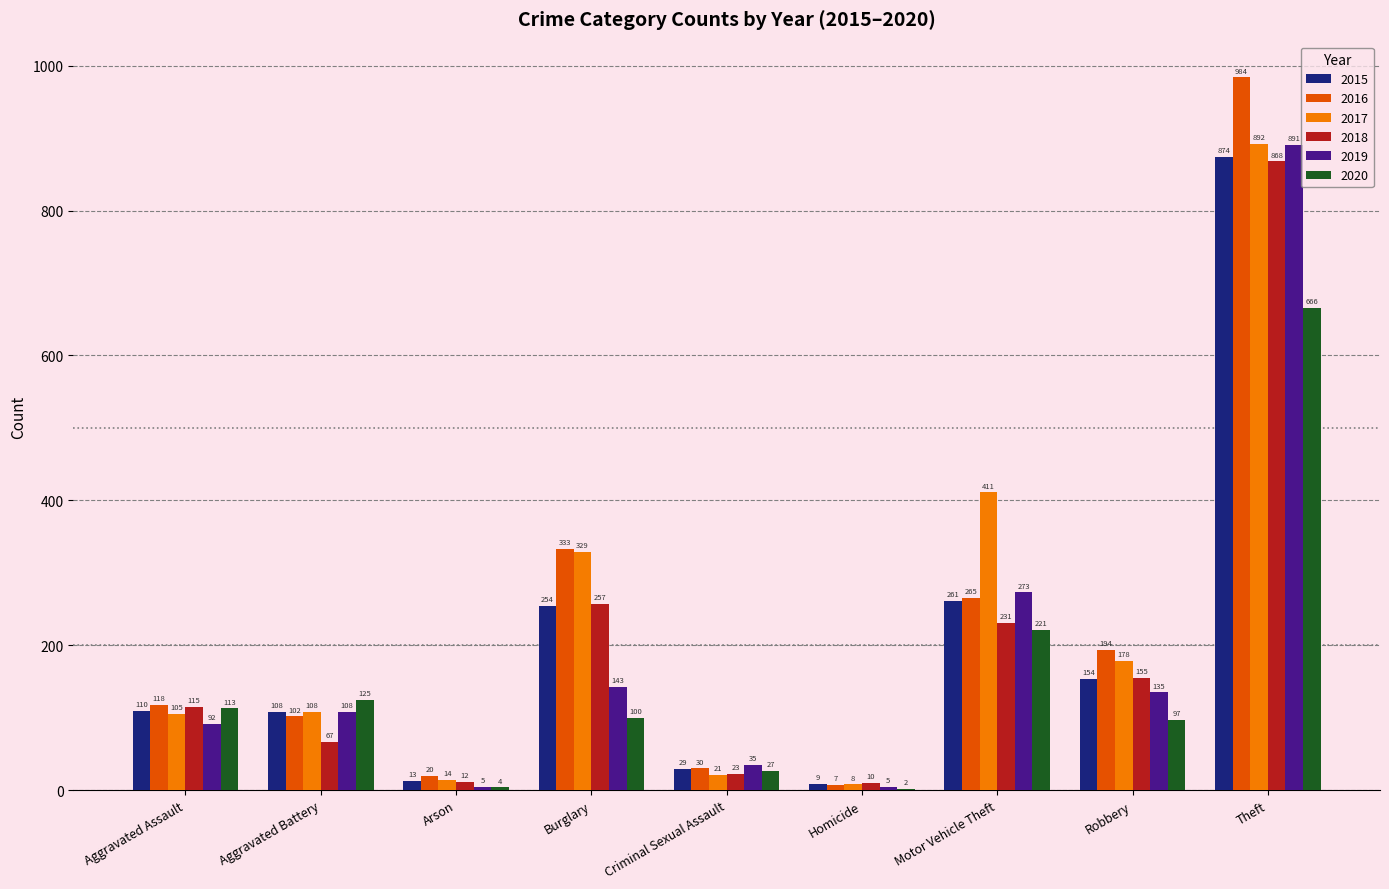

At which category is the sum across all series the highest?

Theft